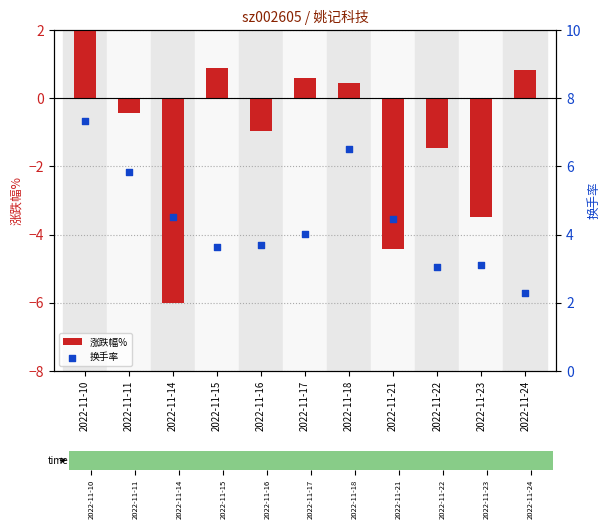

At which category is the sum across all series the highest?

2022-11-10